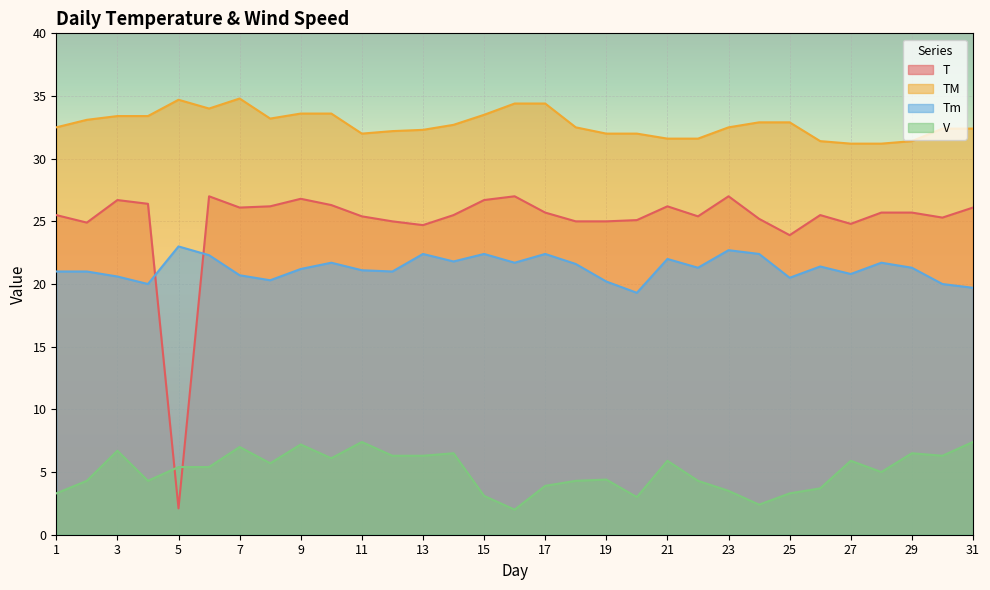

What is the value of the Tm point at the 14th from the left?

21.8